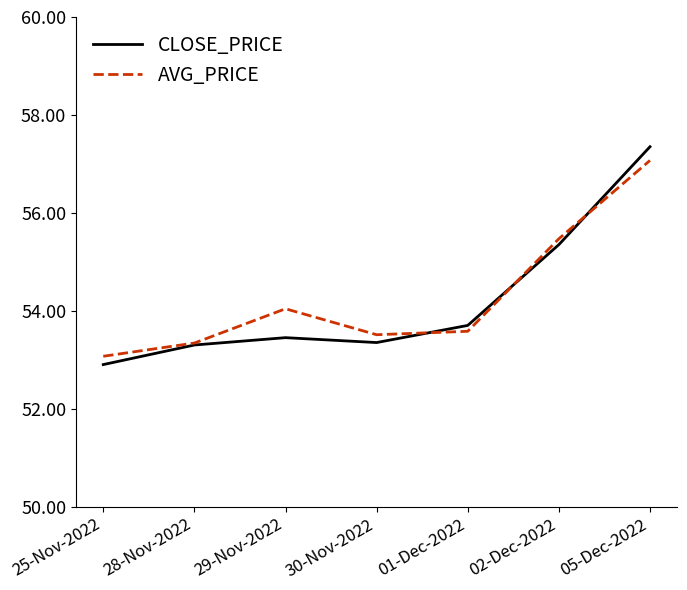

True or false: CLOSE_PRICE has a value of 53.3 at 28-Nov-2022.

True